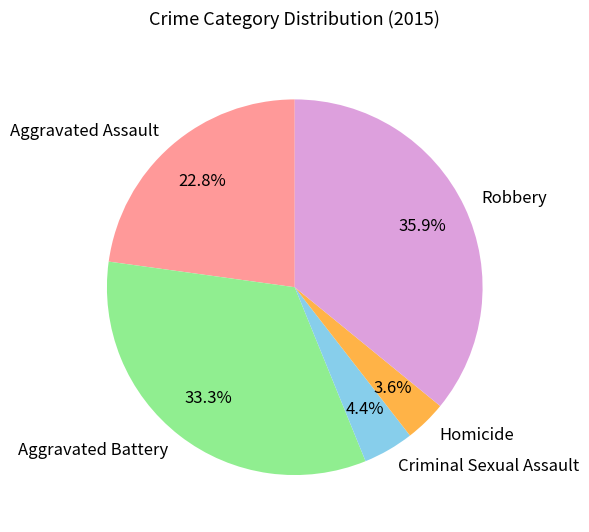

Count the number of slices in the pie.

5